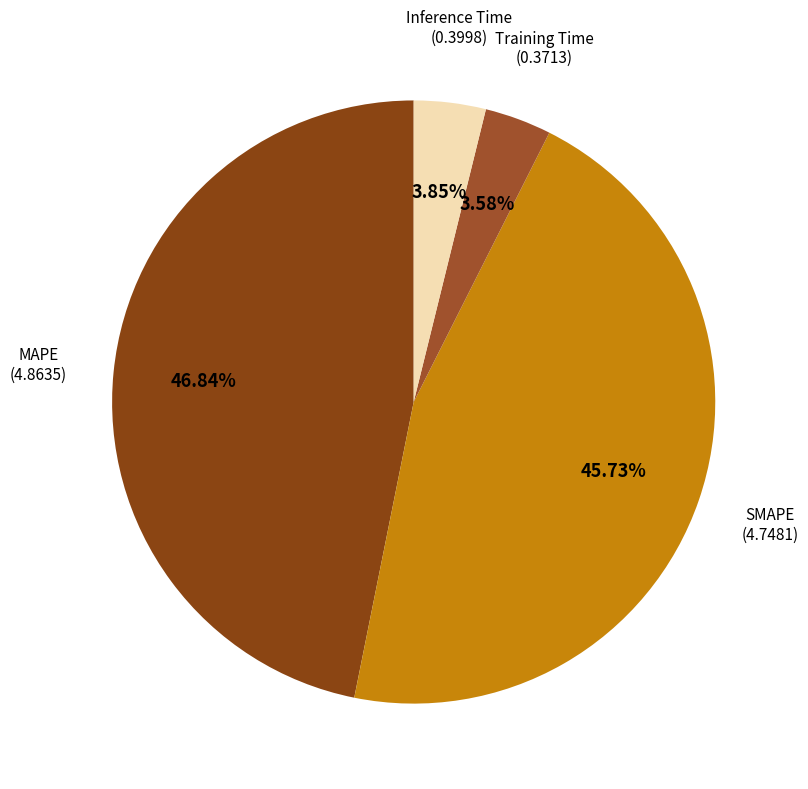

How many segments does this pie chart have?

4